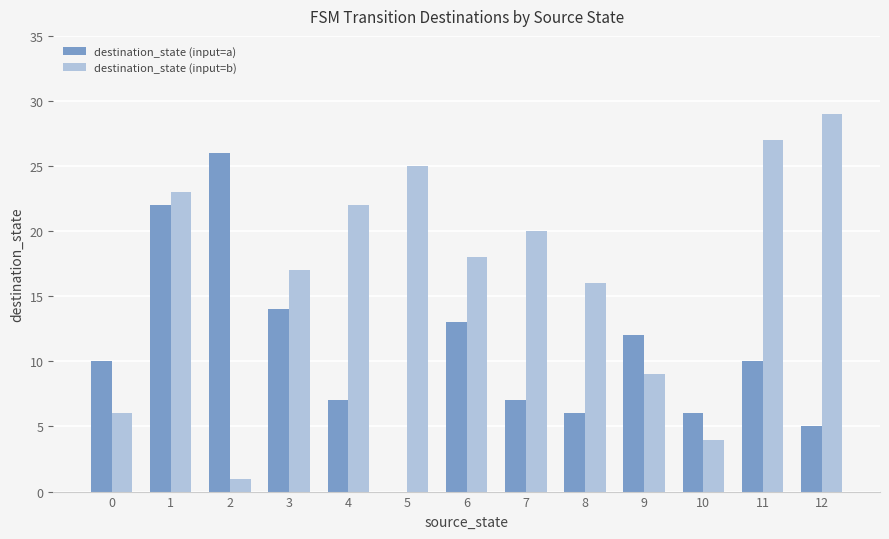

What is the difference between the destination_state (input=a) values at 12 and 0?

5